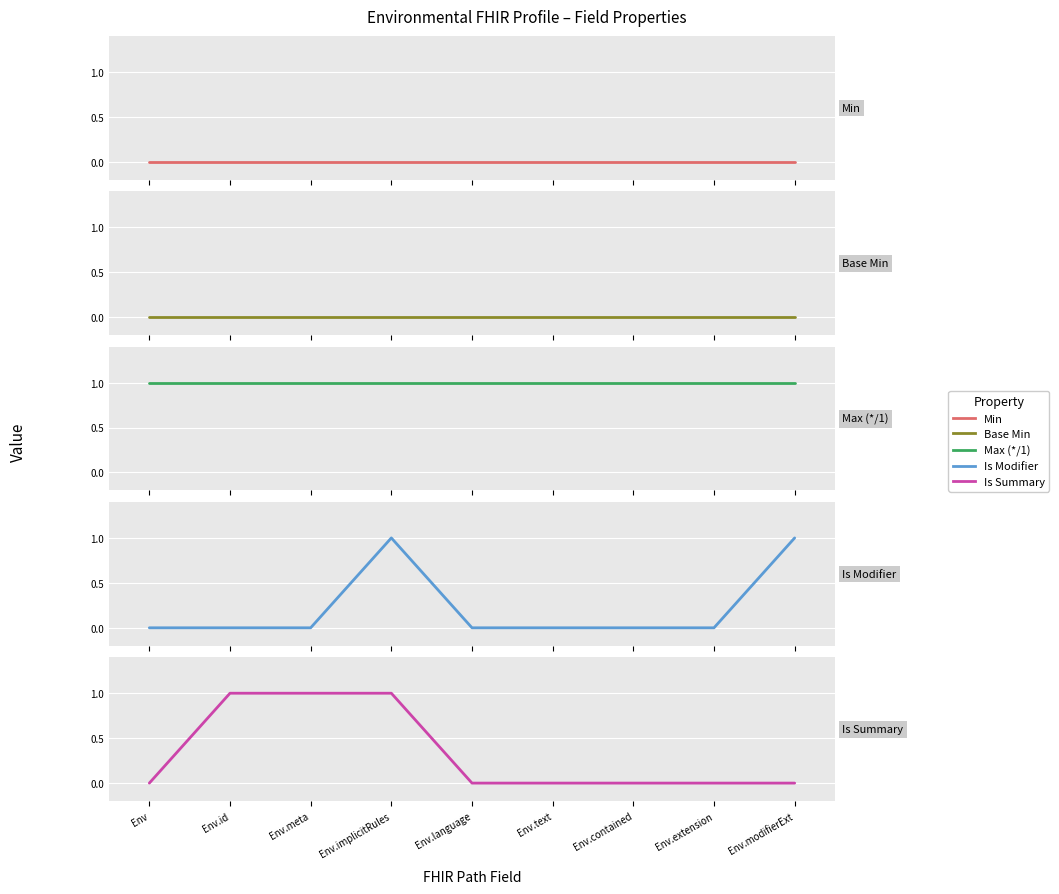

The value of Is Summary at Env.contained is 0. True or false?

False